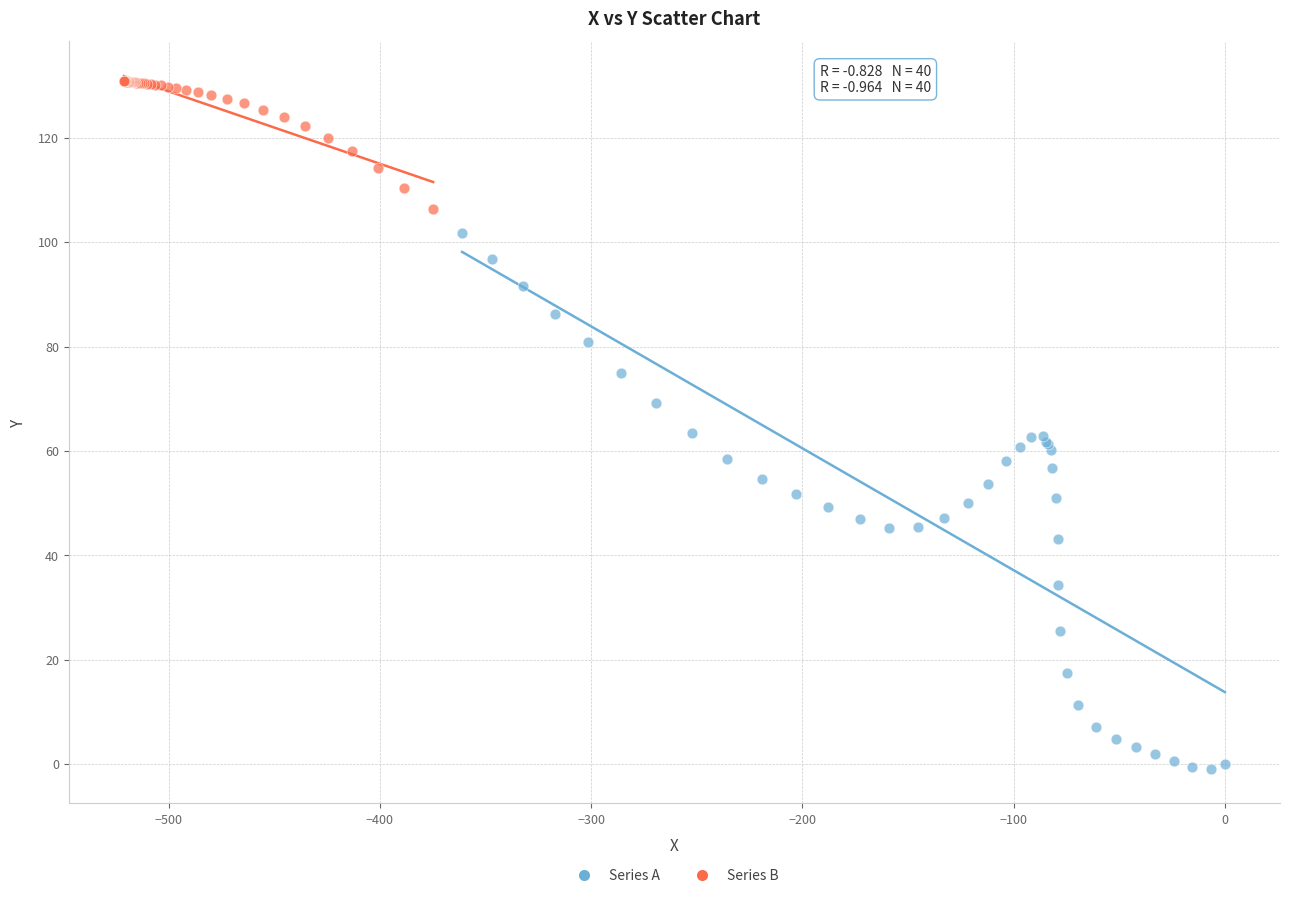

Which series contains the highest Y value?

Series B